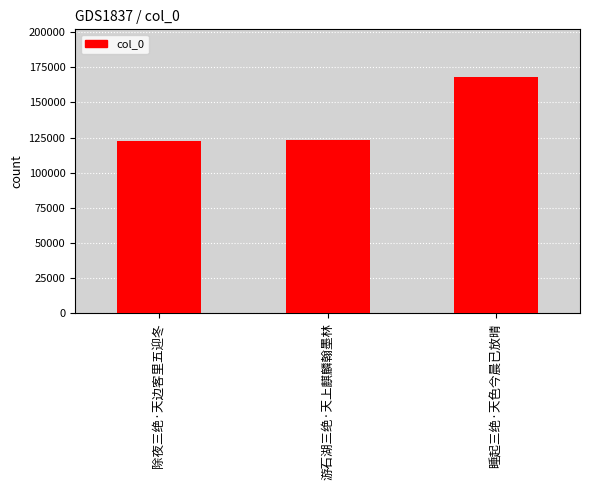

What is the change in value from 除夜三绝·天边客里五迎冬 to 睡起三绝·天色今晨已放晴?

+45929